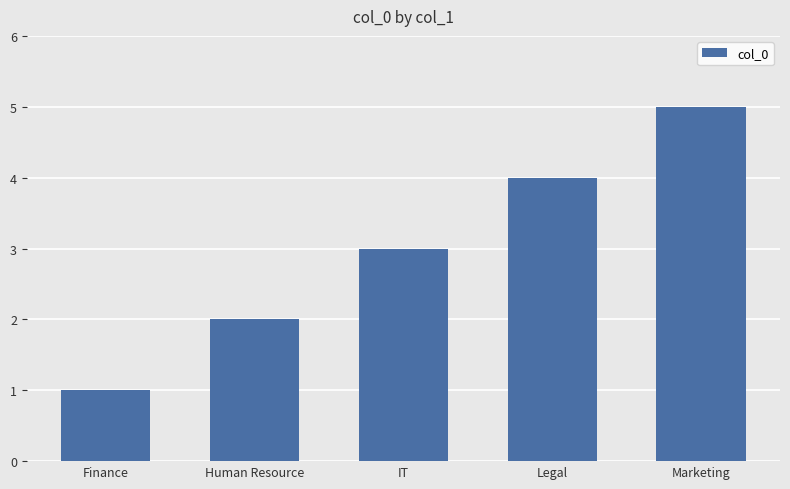

What is the difference between the values at IT and Finance?

2